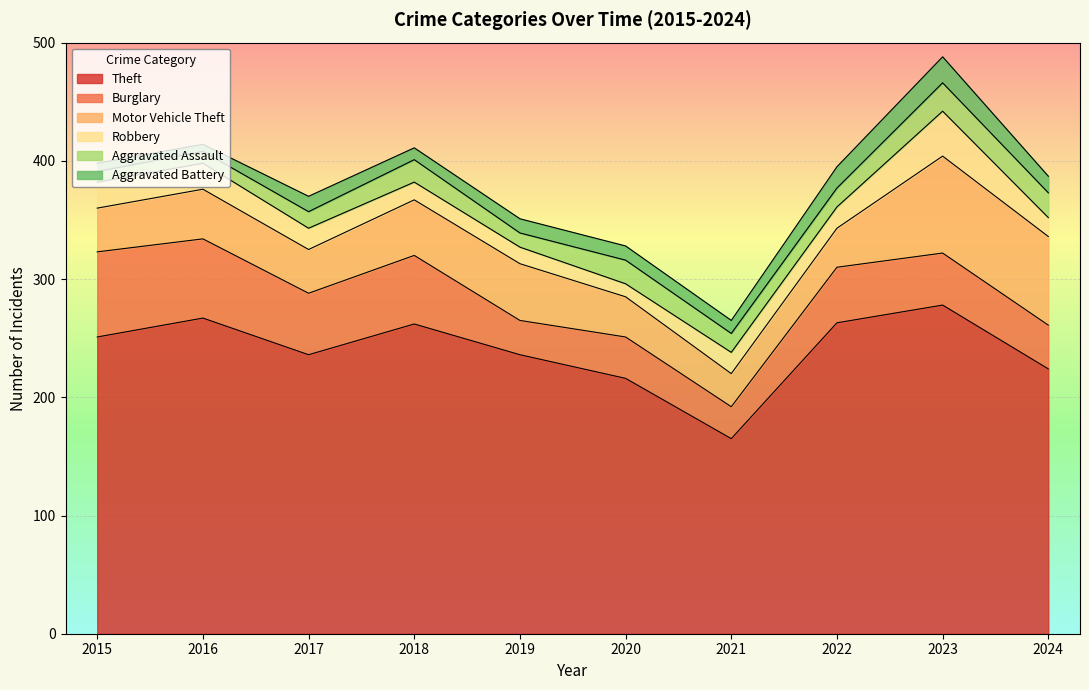

Rank the series by their maximum value, from highest to lowest.

Theft, Motor Vehicle Theft, Burglary, Robbery, Aggravated Assault, Aggravated Battery